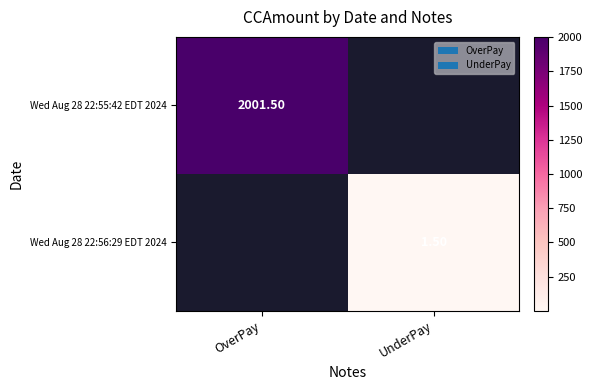

What is the smallest value displayed?

1.5